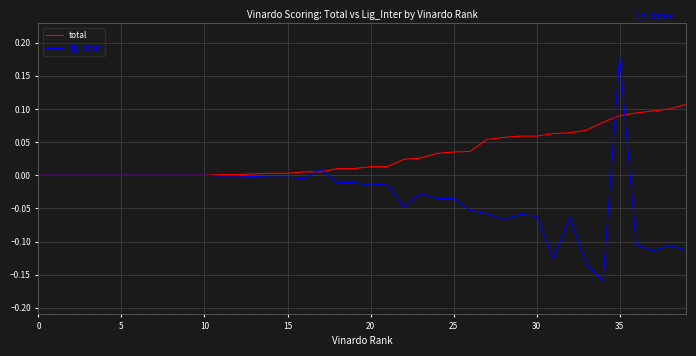

Does the chart have visible grid lines?

Yes